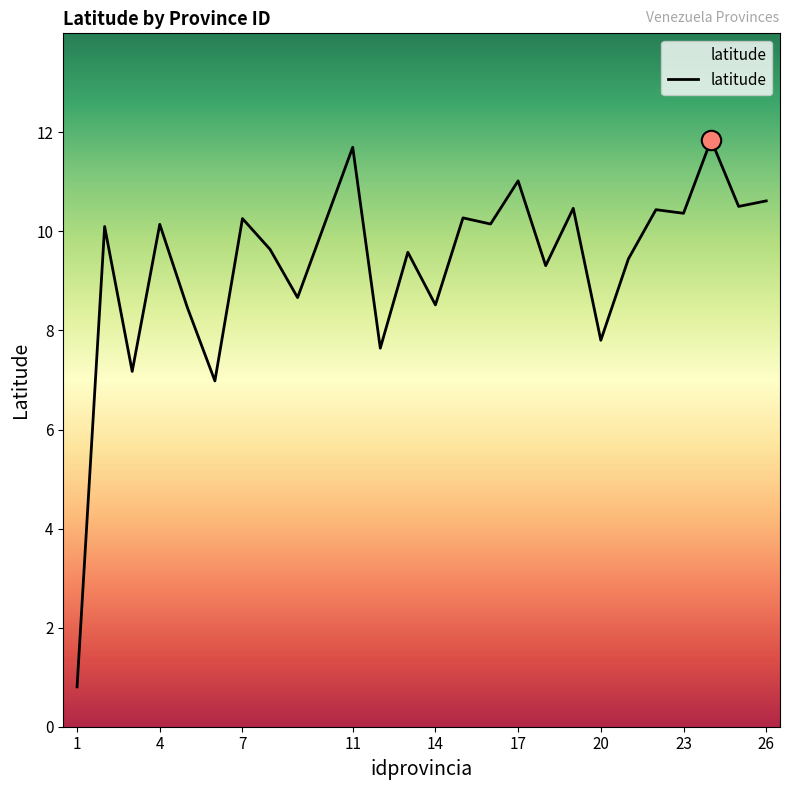

What is the smallest value displayed?

0.8